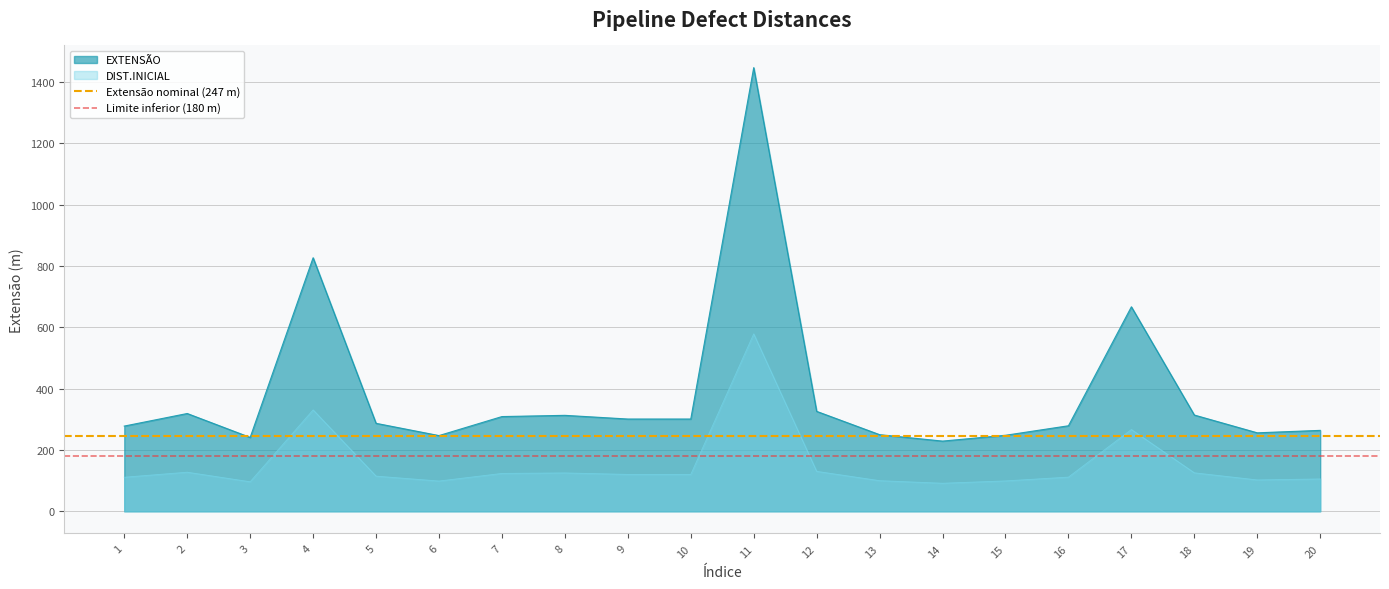

True or false: EXTENSÃO and DIST.INICIAL cross at least once.

False